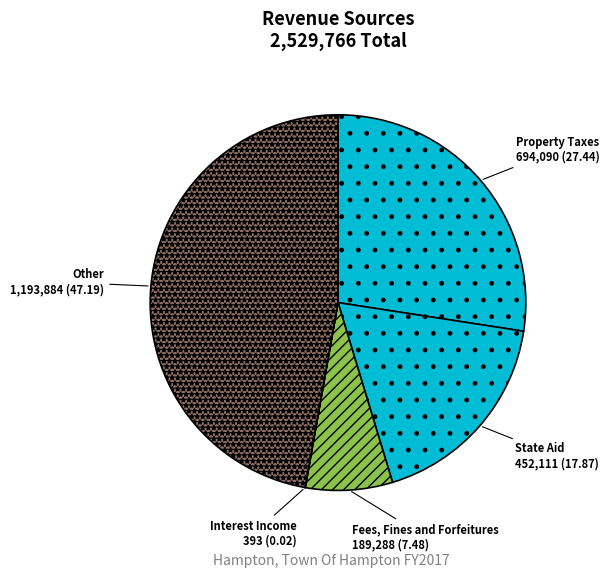

Is there any slice that represents more than half of the pie?

No